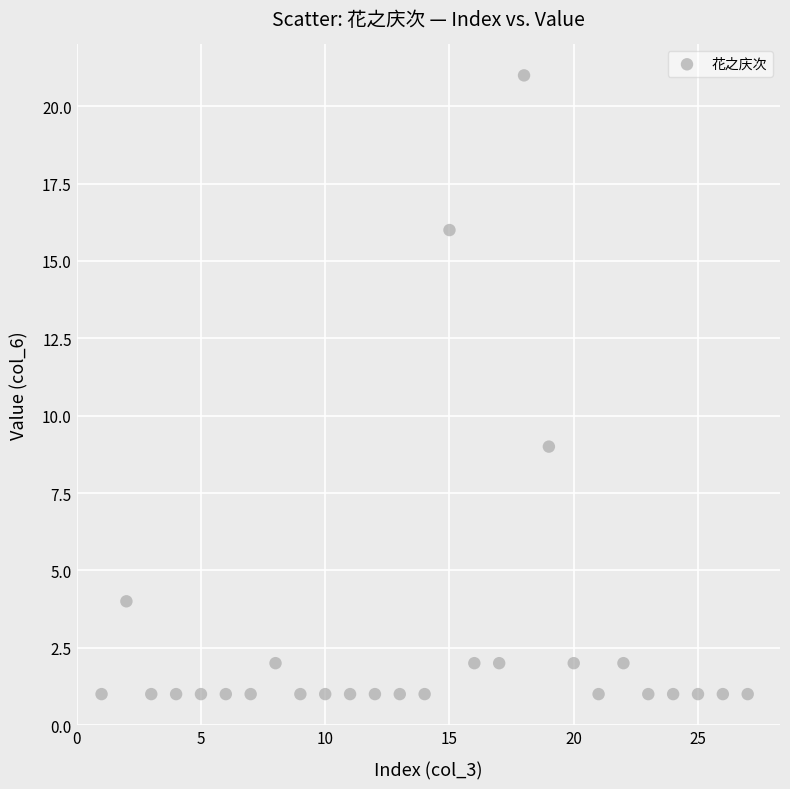

What is the range of X values (max minus min)?

26